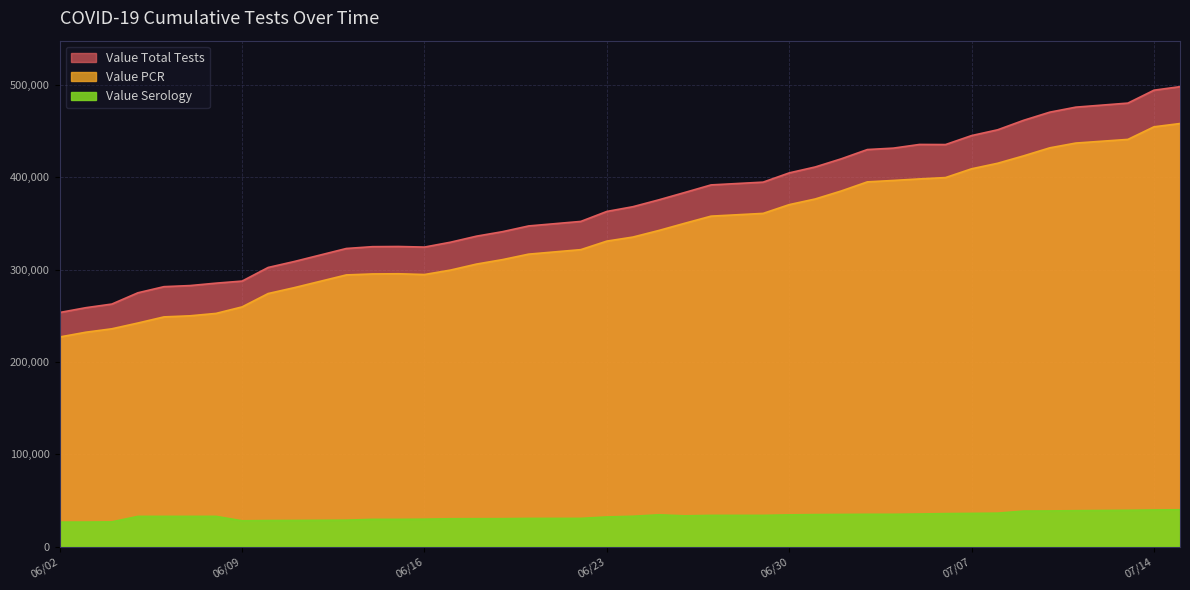

List the series in order of their peak value, highest first.

Value Total Tests, Value PCR, Value Serology